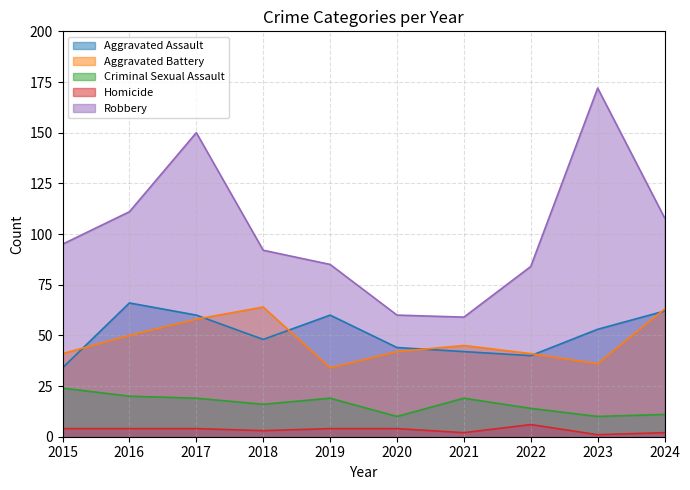

The value of Criminal Sexual Assault at 2016 is 35. True or false?

False